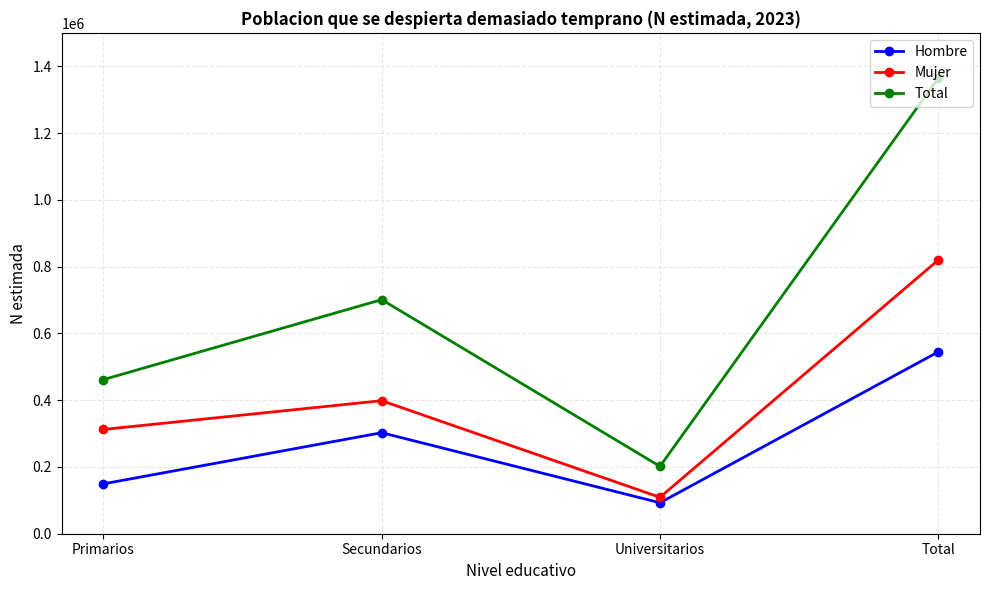

Which series has the widest spread of values?

Total